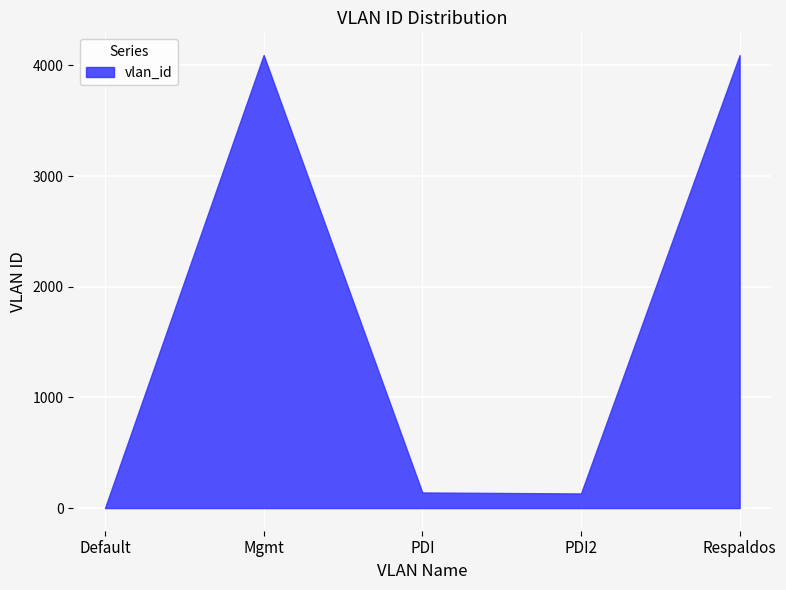

The chart shows a value of 141 at PDI. True or false?

True